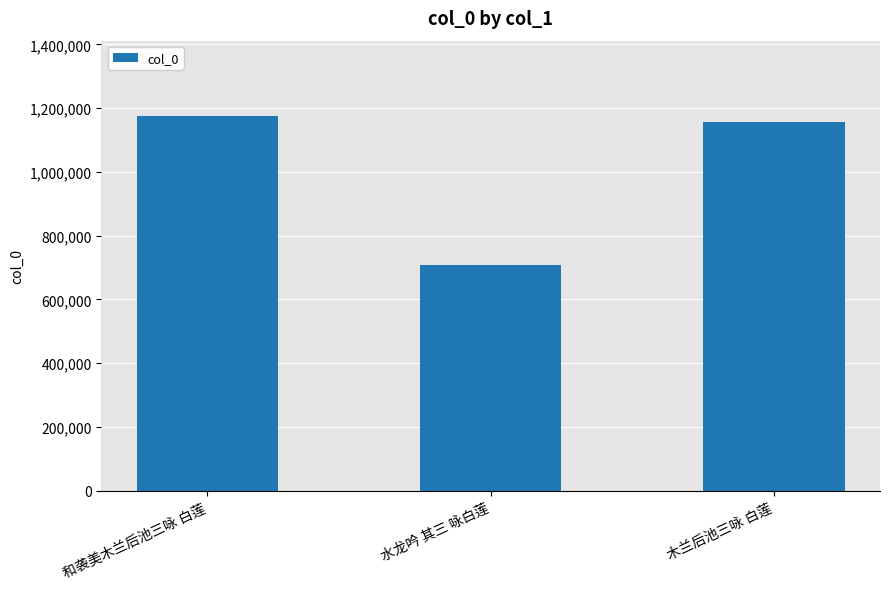

How many values are below 1157929?

1